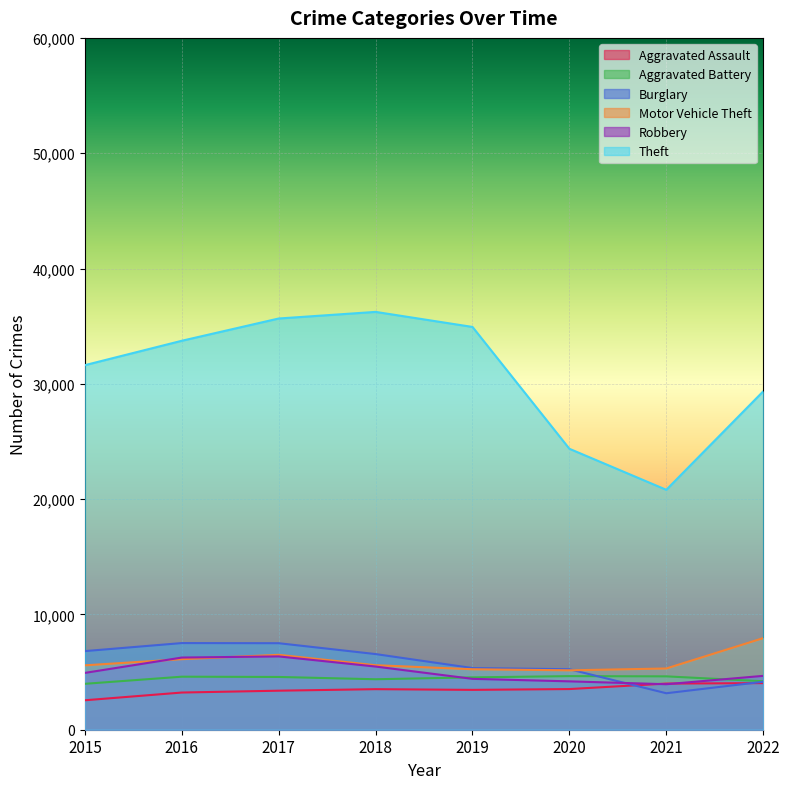

Between which two adjacent categories do Motor Vehicle Theft and Burglary first intersect?

2020 and 2021